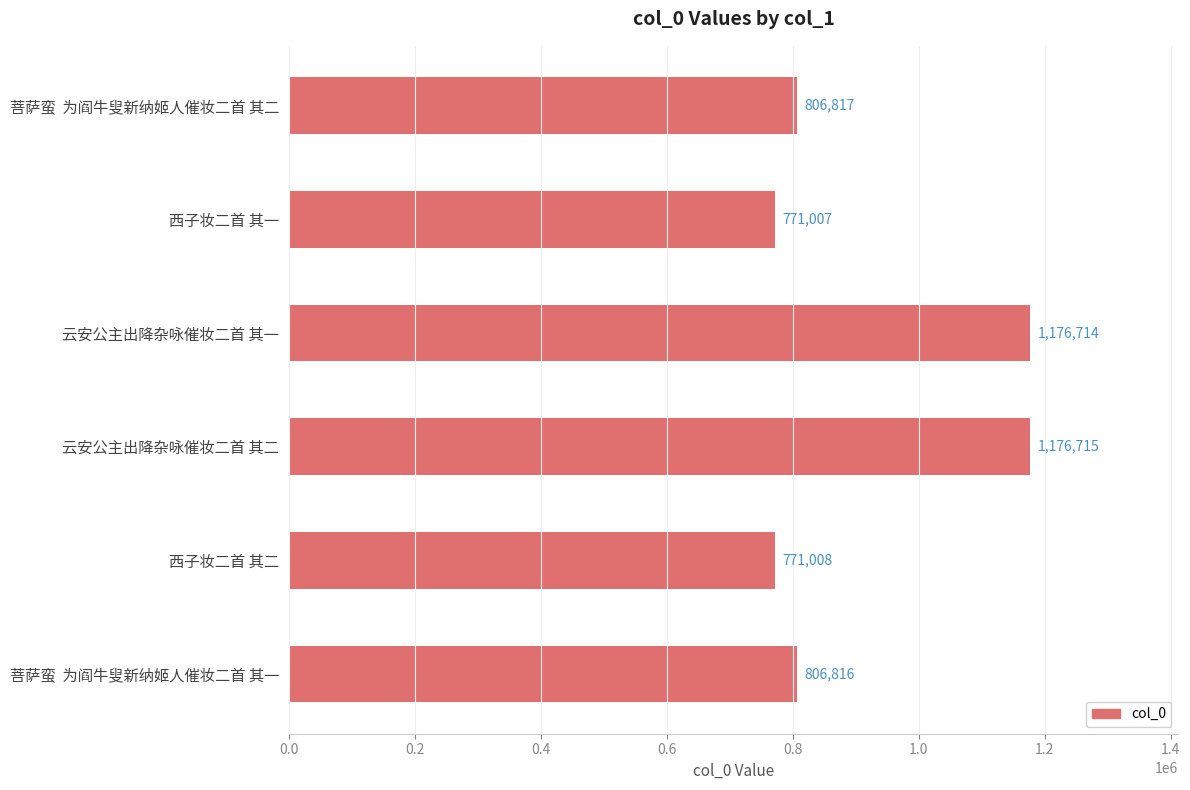

What position from the bottom is 菩萨蛮  为阎牛叟新纳姬人催妆二首 其一?

1